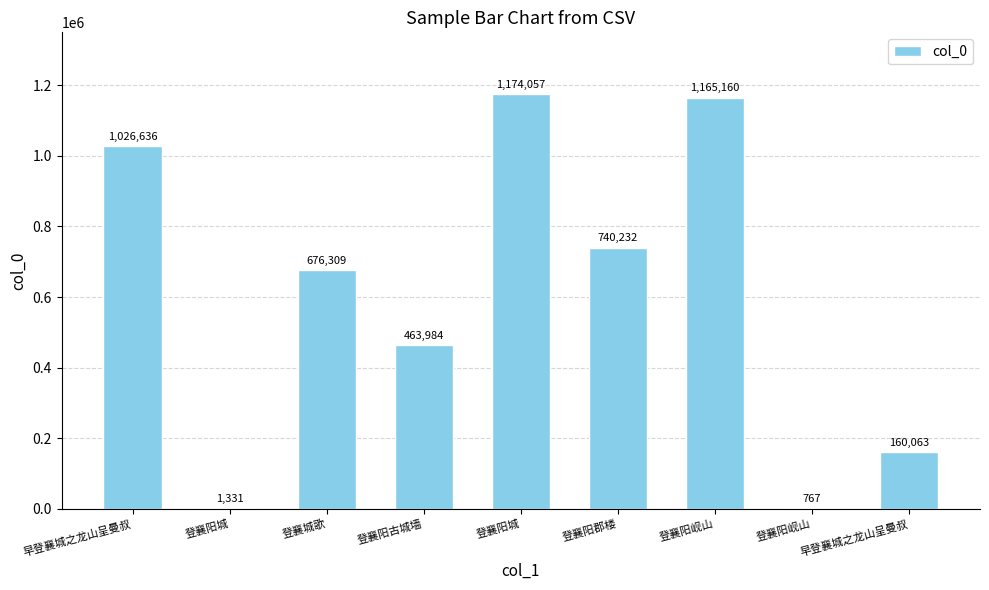

List the labels in order of value, largest first.

登襄阳城, 登襄阳岘山, 早登襄城之龙山呈曼叔, 登襄阳郡楼, 登襄城歌, 登襄阳古城墙, 早登襄城之龙山呈曼叔, 登襄阳城, 登襄阳岘山